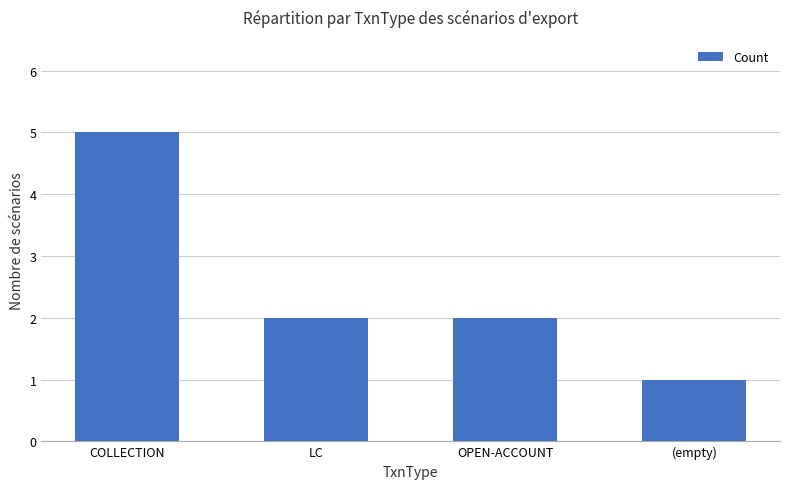

What is the label of the 2nd bar from the right?

OPEN-ACCOUNT